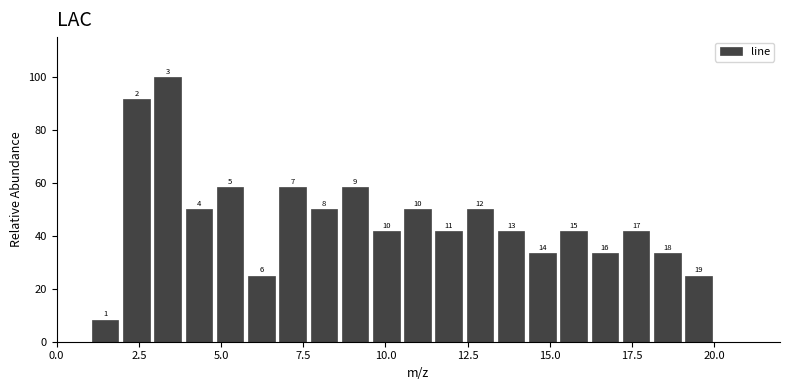

Around what value on the x-axis is the tallest bar? Give the approximate position of its centre, as read against the axis.

3.5